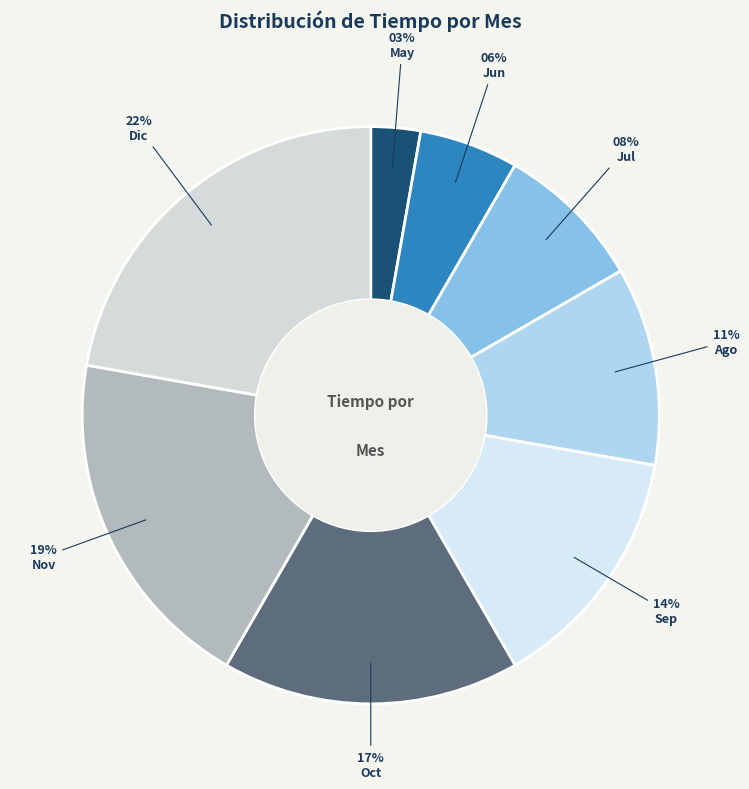

True or false: Oct accounts for 17% of the total.

True